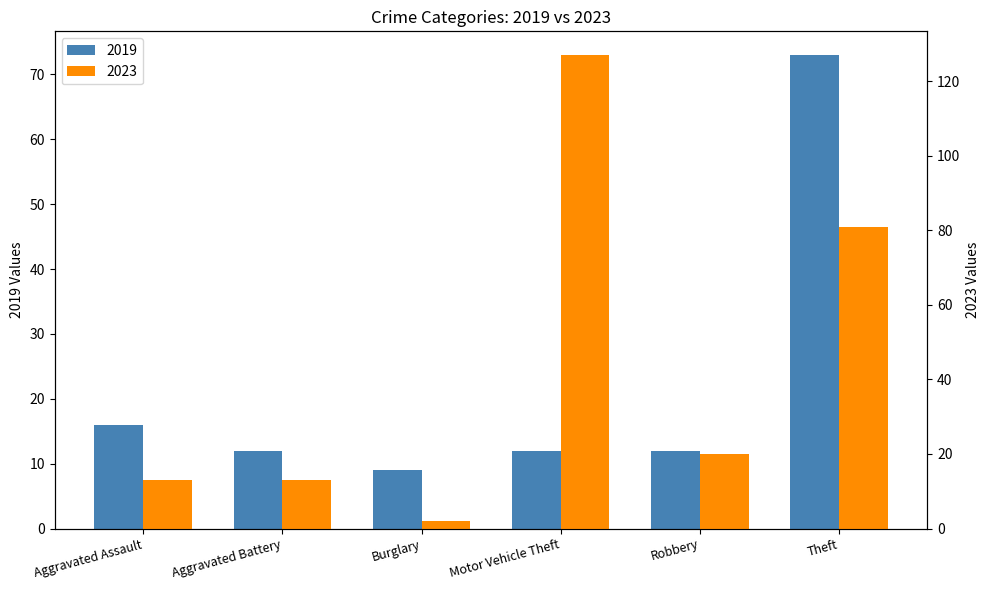

Which series has the largest total across all categories?

2023